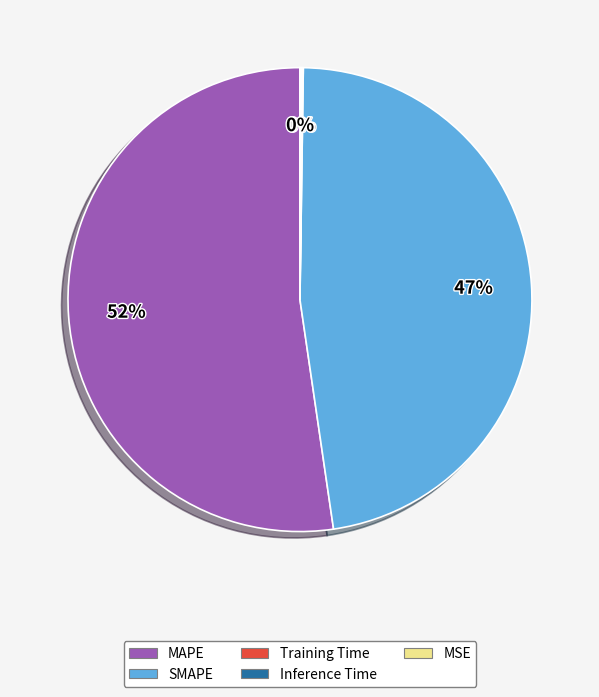

To the nearest percent, what is the difference between the MAPE and SMAPE slice percentages?

5%